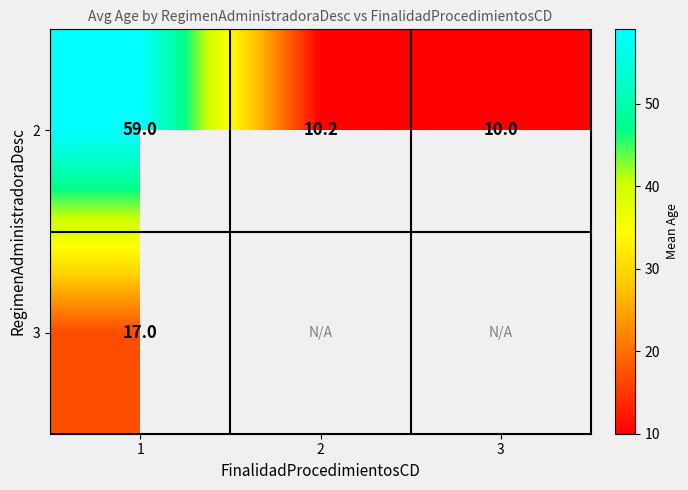

The value of 3 at 1 is 17.0. True or false?

True